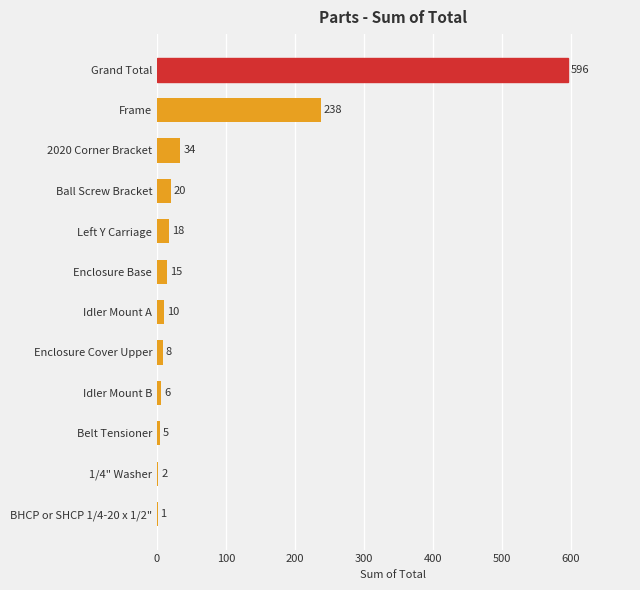

Is it true that the value at 1/4" Washer is 2?

True